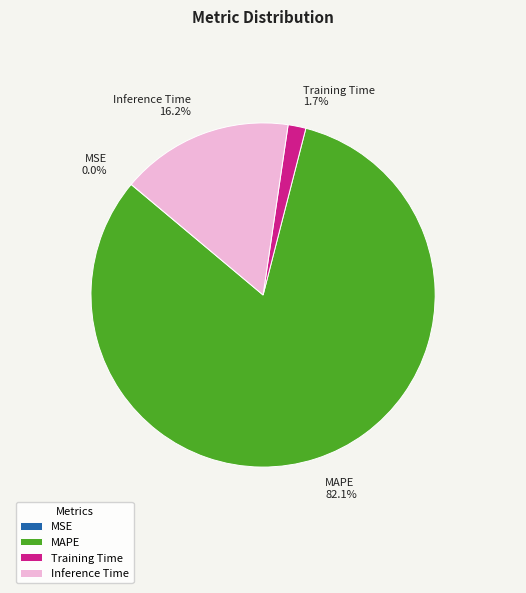

To the nearest percent, what is the average slice percentage?

25%